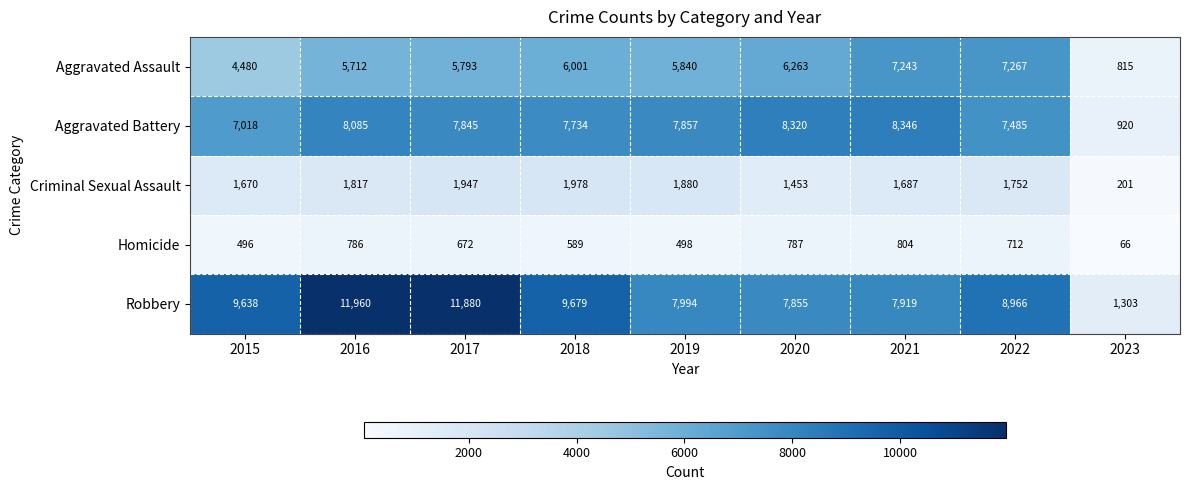

Which label corresponds to the smallest value in the chart?

2023